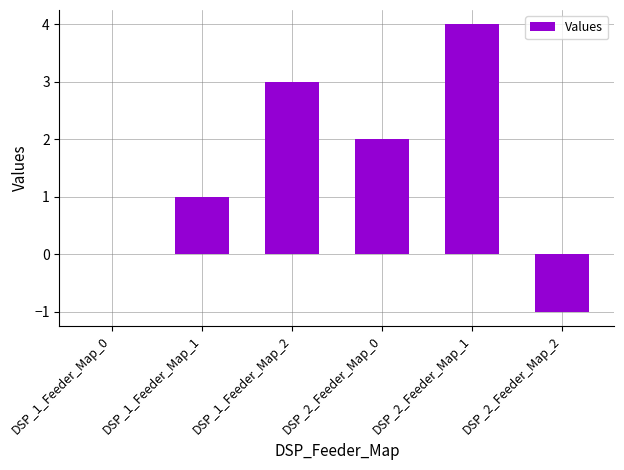

Reading left to right, transcribe all the data shown in this chart.

0	1	3	2	4	-1